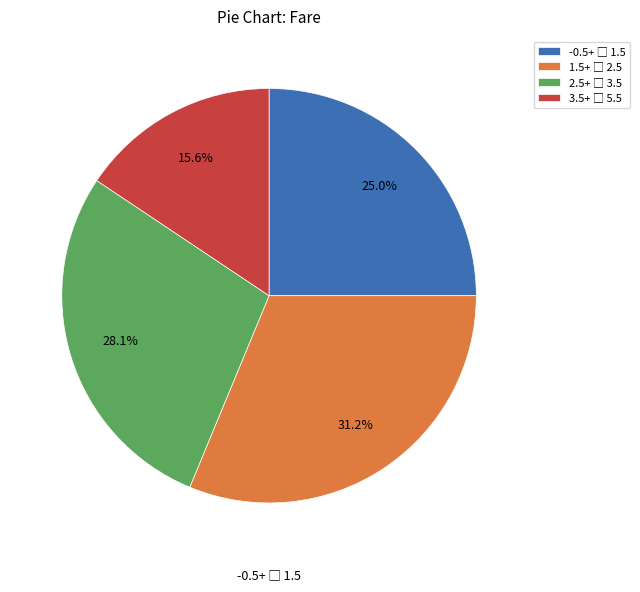

Is there any slice that represents more than half of the pie?

No